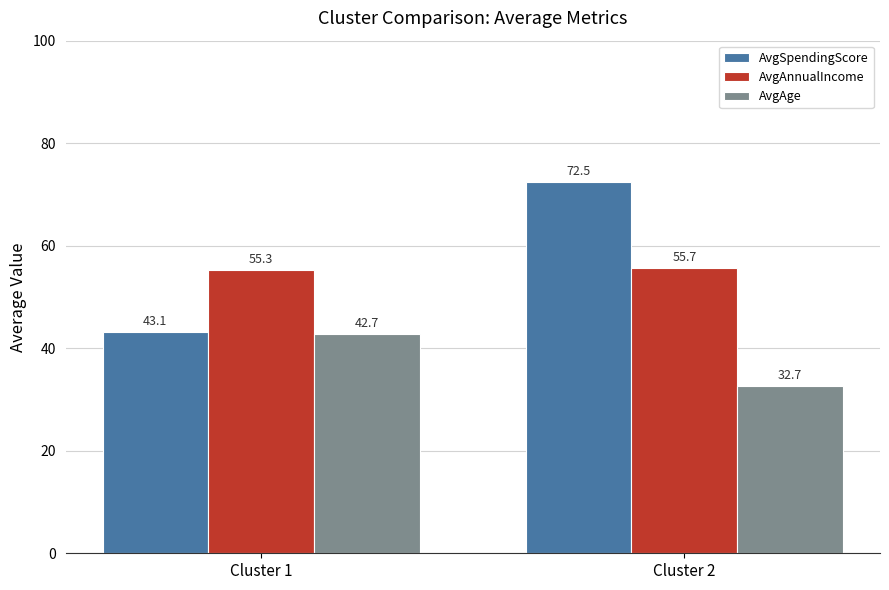

Reading right to left, what are all the values shown in this chart?

AvgSpendingScore: Cluster 2=72.5	Cluster 1=43.1
AvgAnnualIncome: Cluster 2=55.7	Cluster 1=55.3
AvgAge: Cluster 2=32.7	Cluster 1=42.7